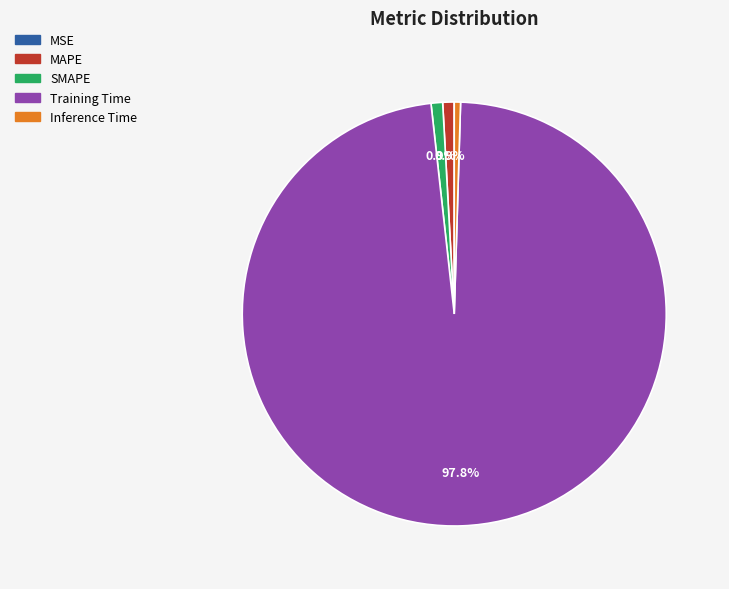

Which category has the biggest portion of the pie?

Training Time